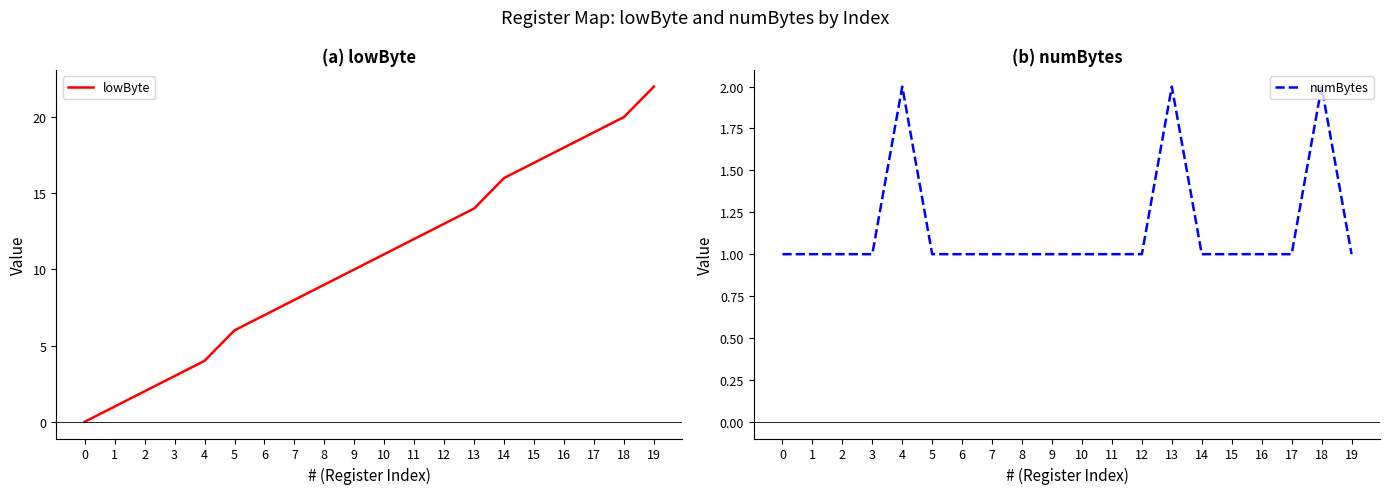

What is the difference between the maximum and minimum values in the lowByte series?

22